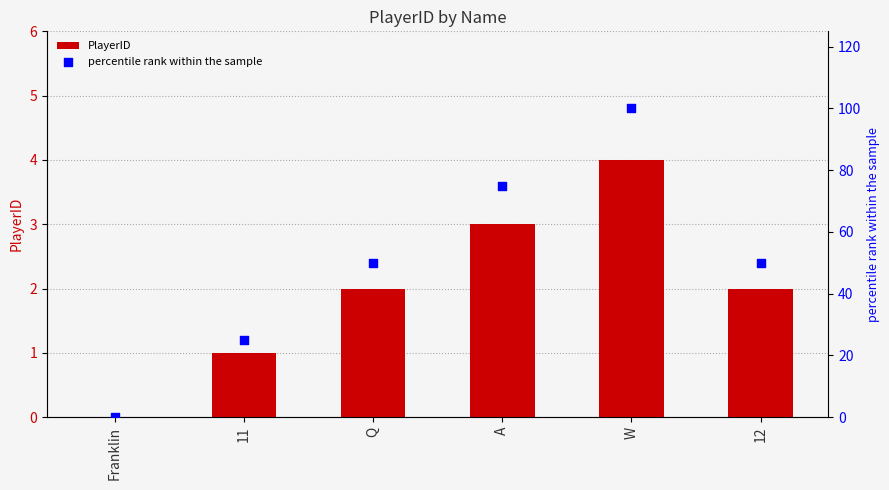

Which series has the widest spread of Y values?

percentile rank within the sample